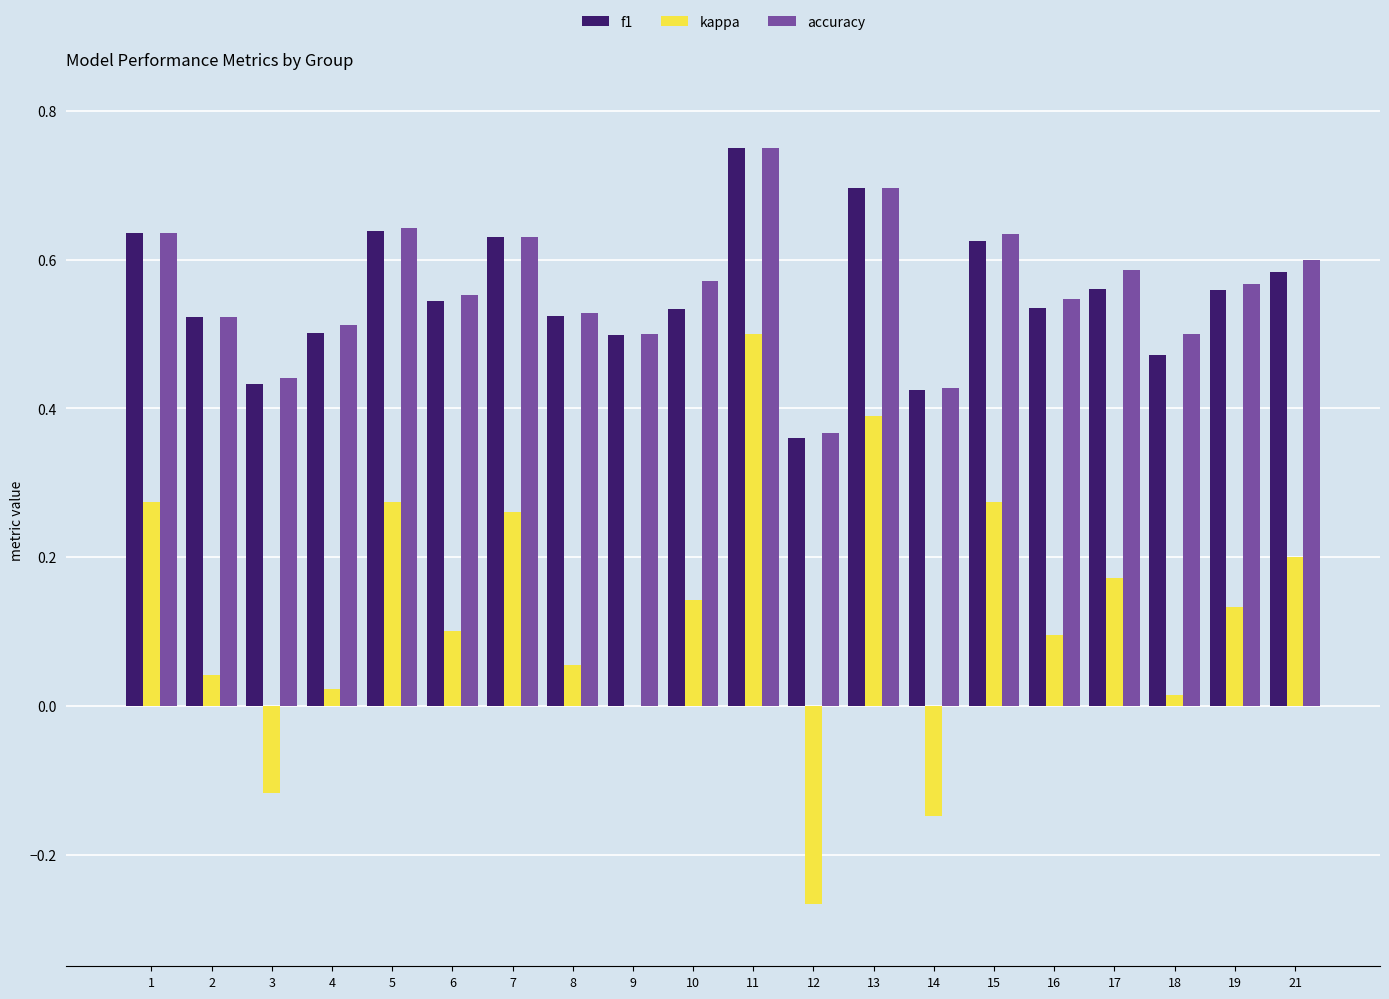

Is the value of f1 at 6 greater than the value of accuracy at 15?

No